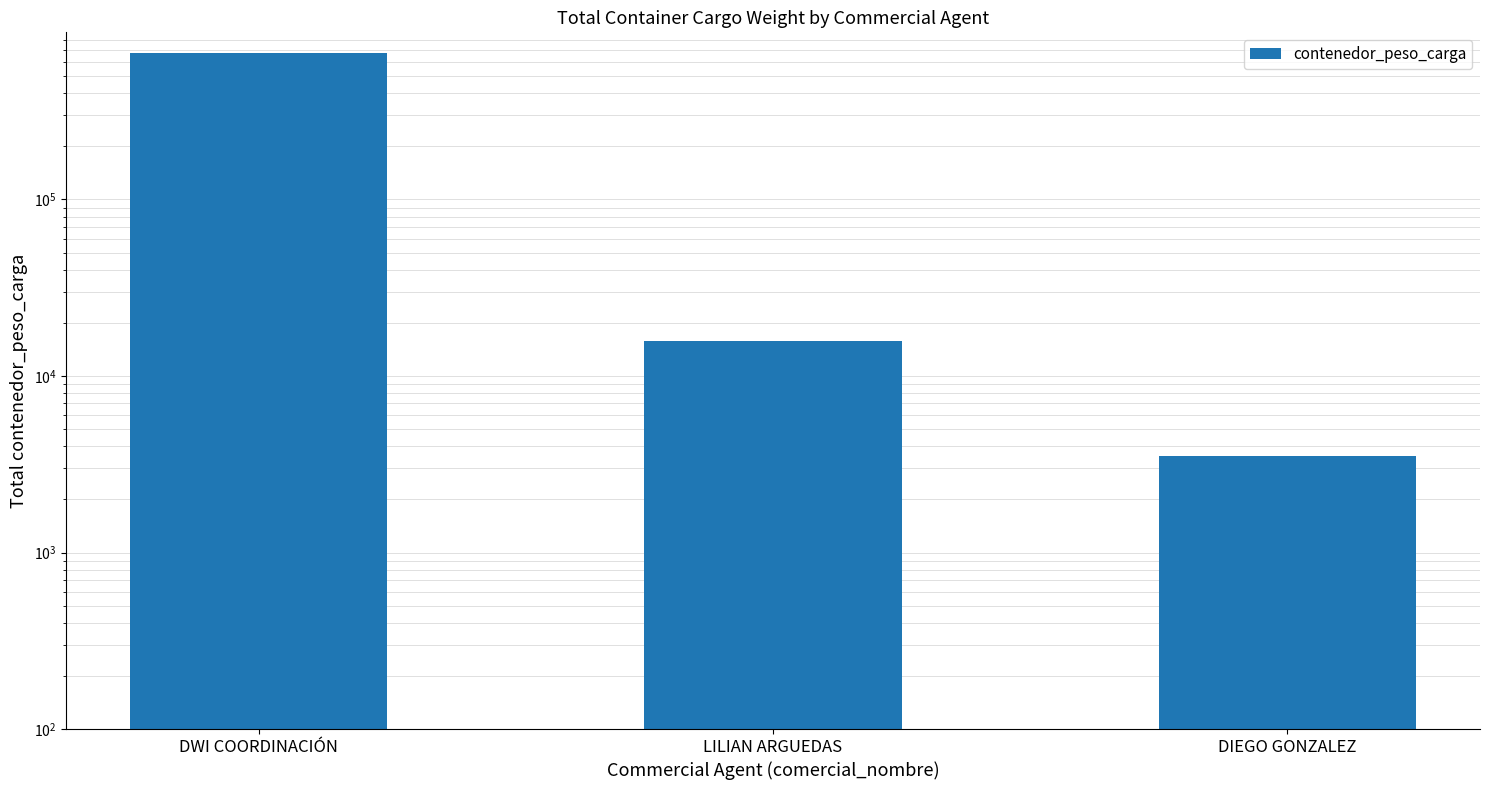

What is the label of the 1st bar from the right?

DIEGO GONZALEZ